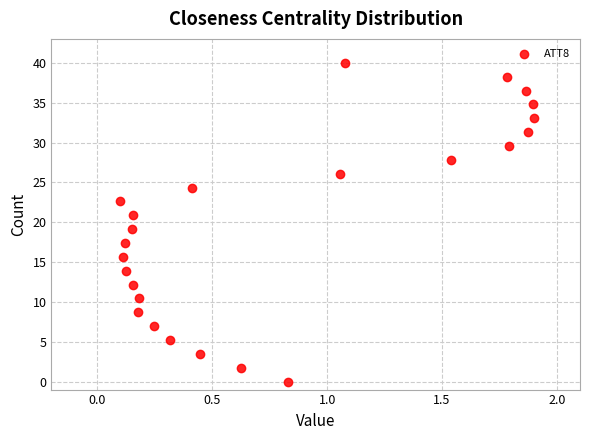

What is the range of X values (max minus min)?

1.8